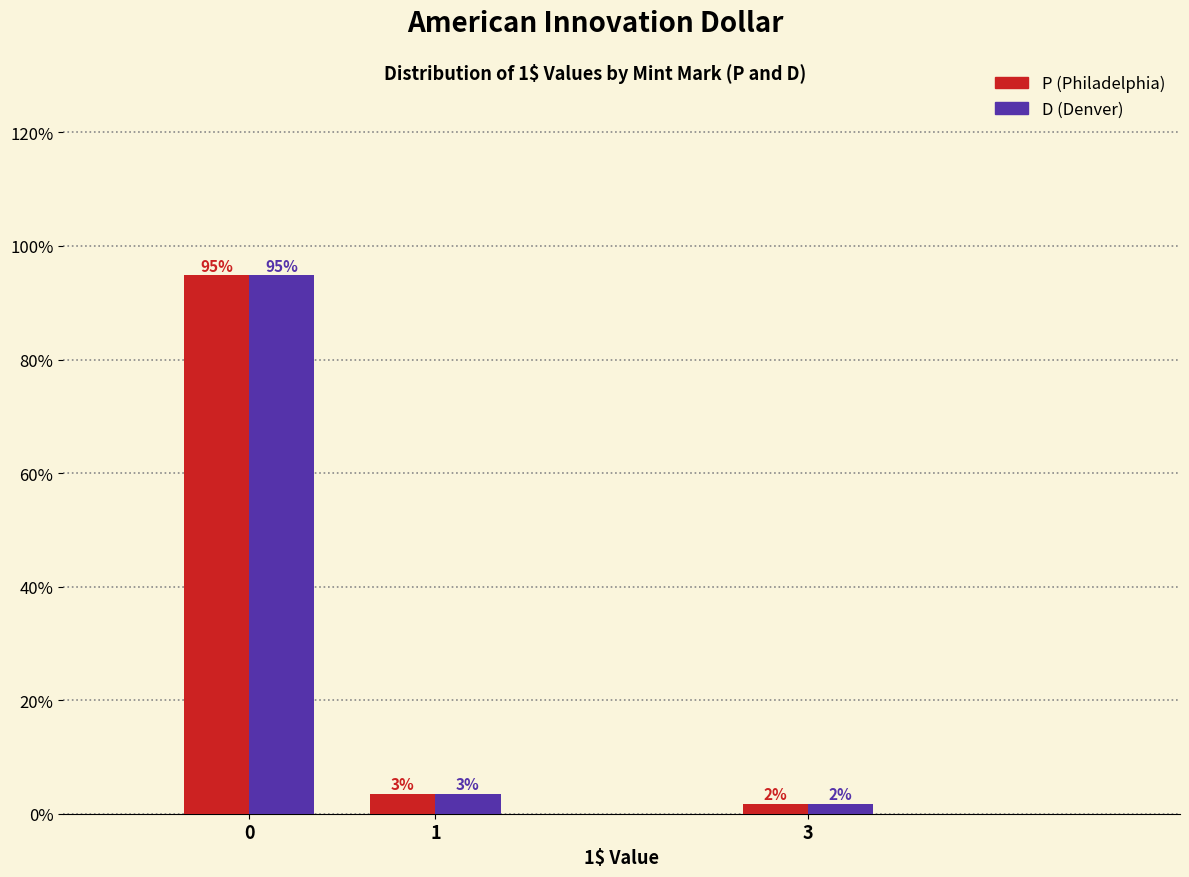

What are all the series names shown in the legend?

P (Philadelphia), D (Denver)